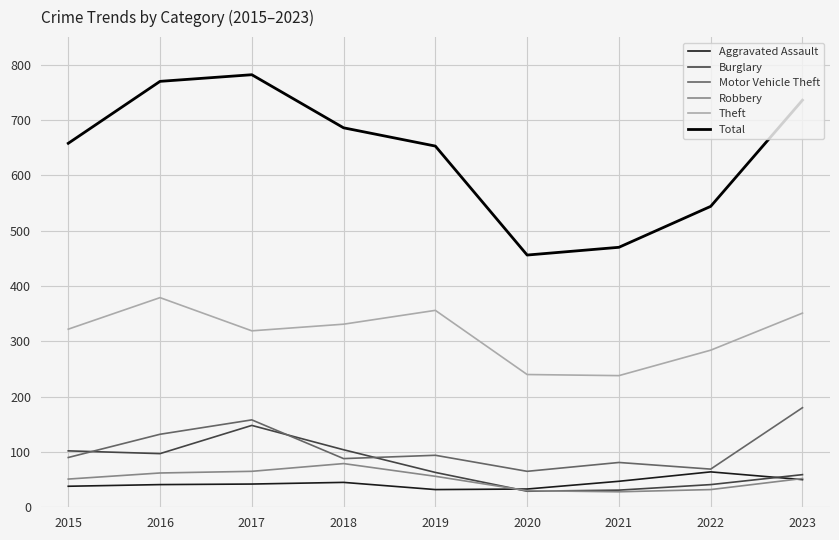

Where do Robbery and Burglary first cross each other?

2019 and 2020